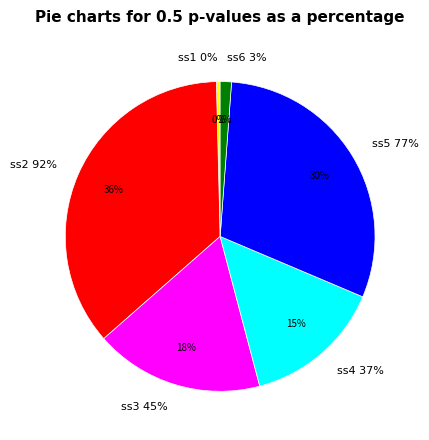

To the nearest percent, what portion does ss6 represent?

1%